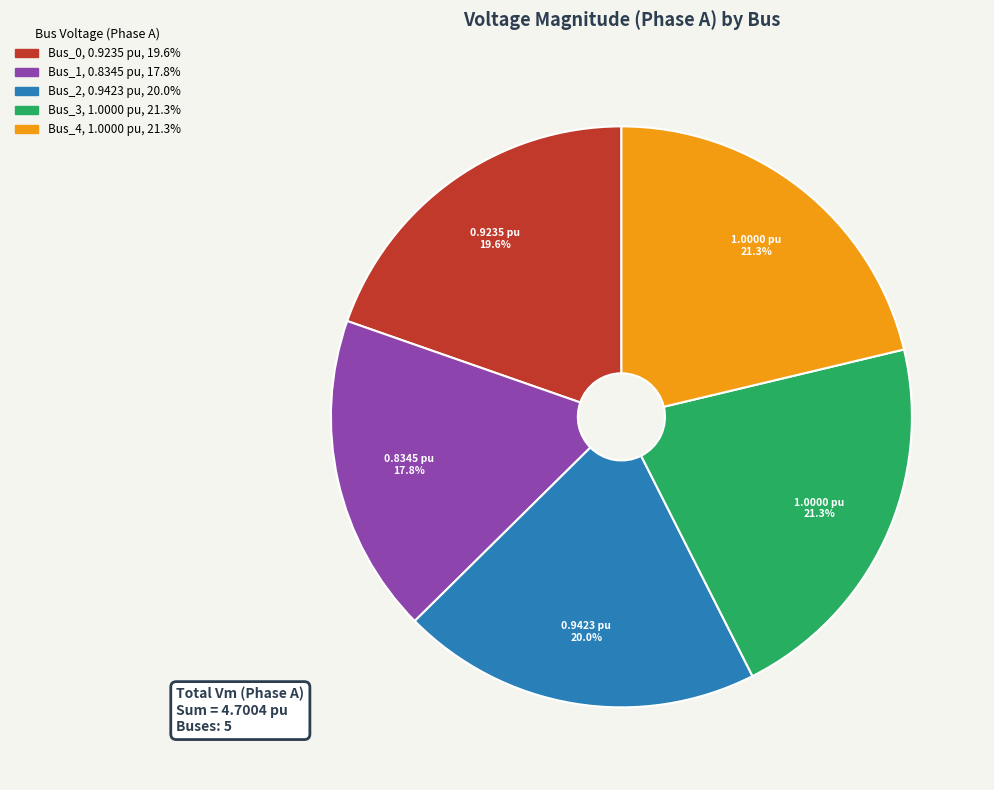

Is there any slice that represents more than half of the pie?

No